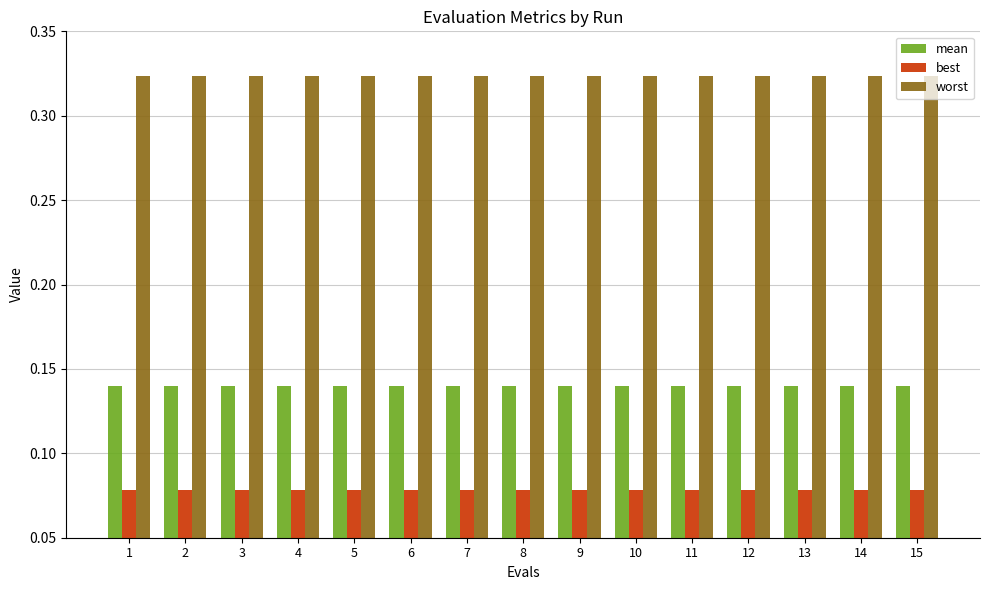

Which series has the largest total across all categories?

worst